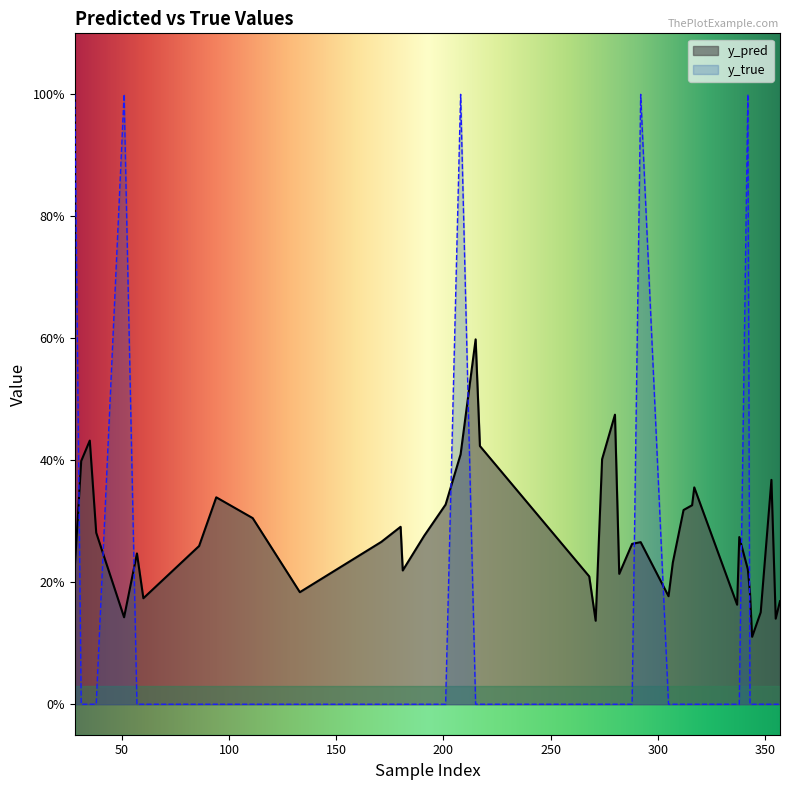

What is the spread (max minus min) of values at 288?

0.3